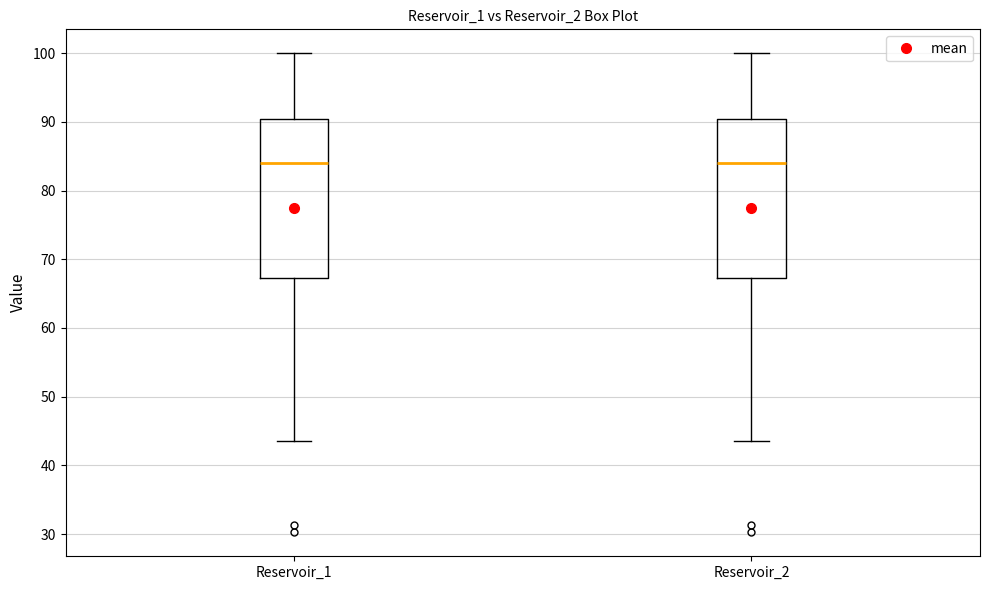

Reading left to right, read every box against the y-axis: the position of its median line, the range the box covers, and the ends of its whiskers. The values are not printed on the chart, so give them approximately, as read against the axis.

Reservoir_1: median 84, box 67 to 90, whiskers 44 to 100
Reservoir_2: median 84, box 67 to 90, whiskers 44 to 100